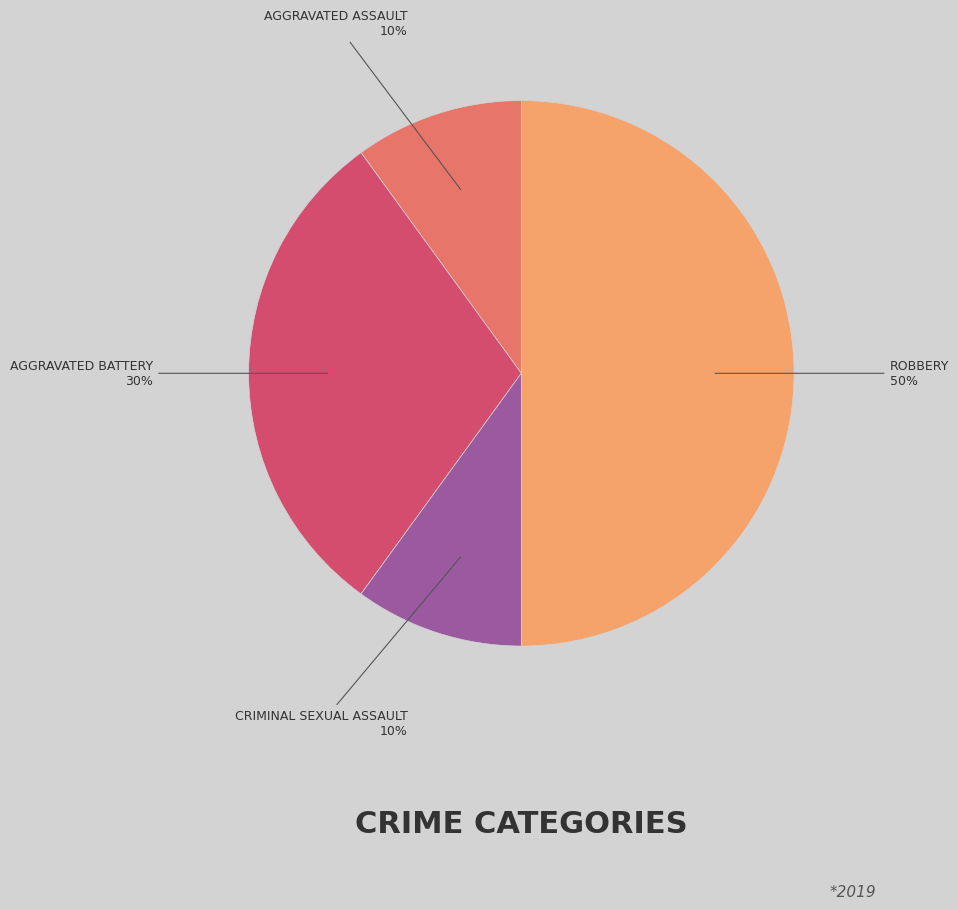

To the nearest percent, what is the average slice percentage?

25%